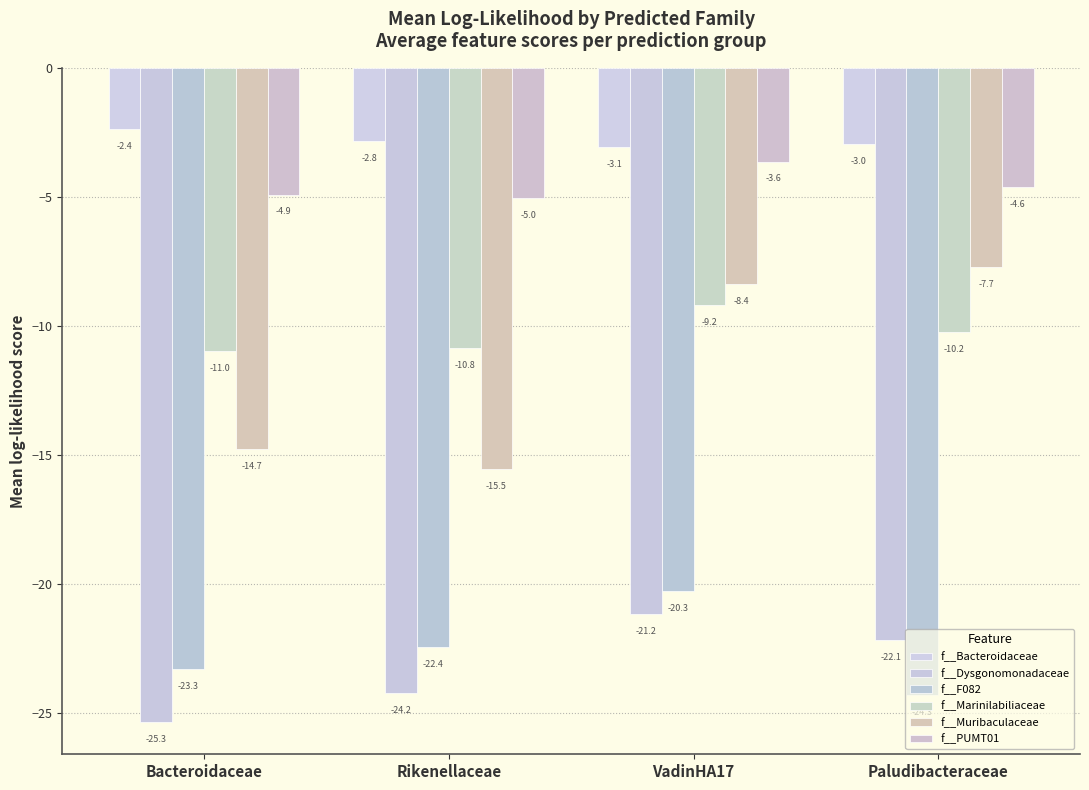

What is the average value of the f__Bacteroidaceae series?

-2.8